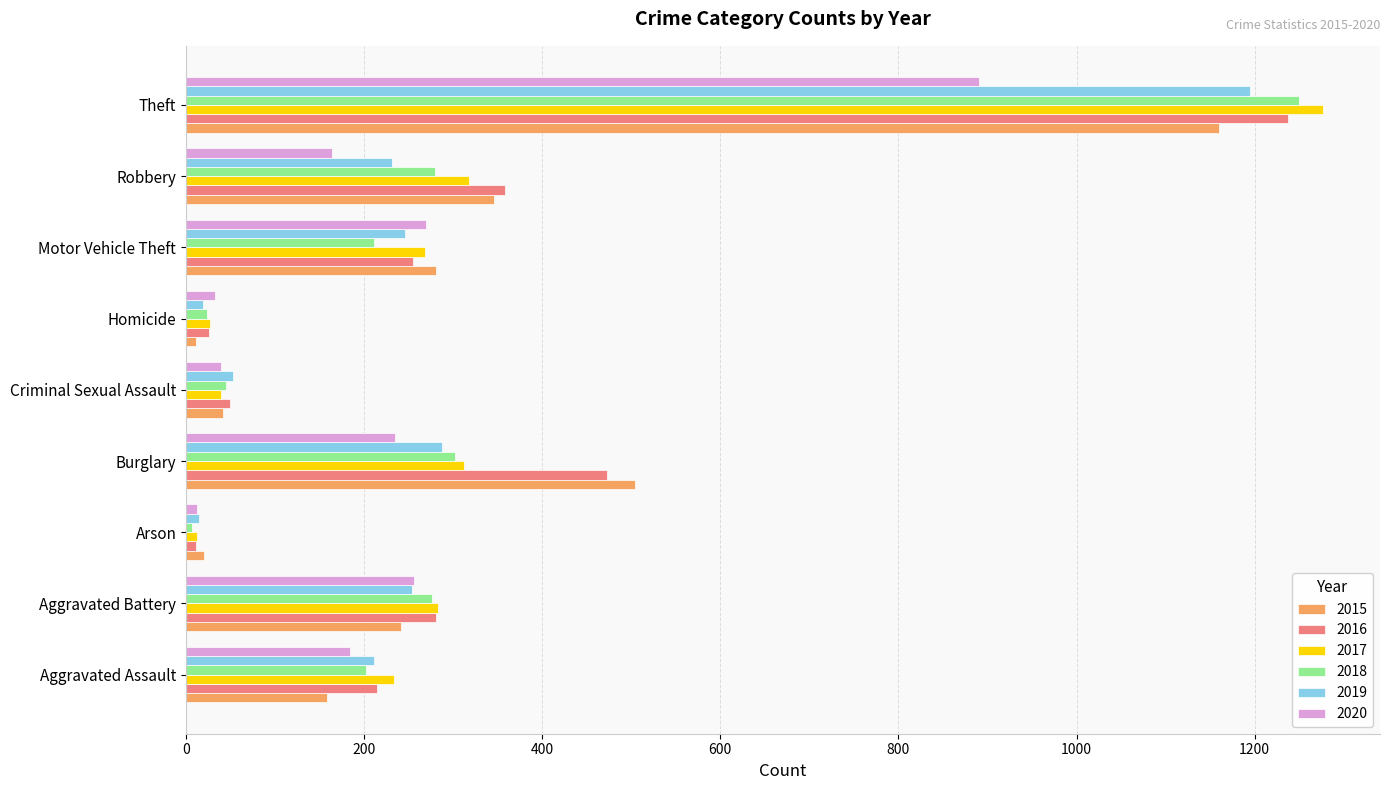

What value does the 2015 series have at Motor Vehicle Theft, to the nearest 50?

300